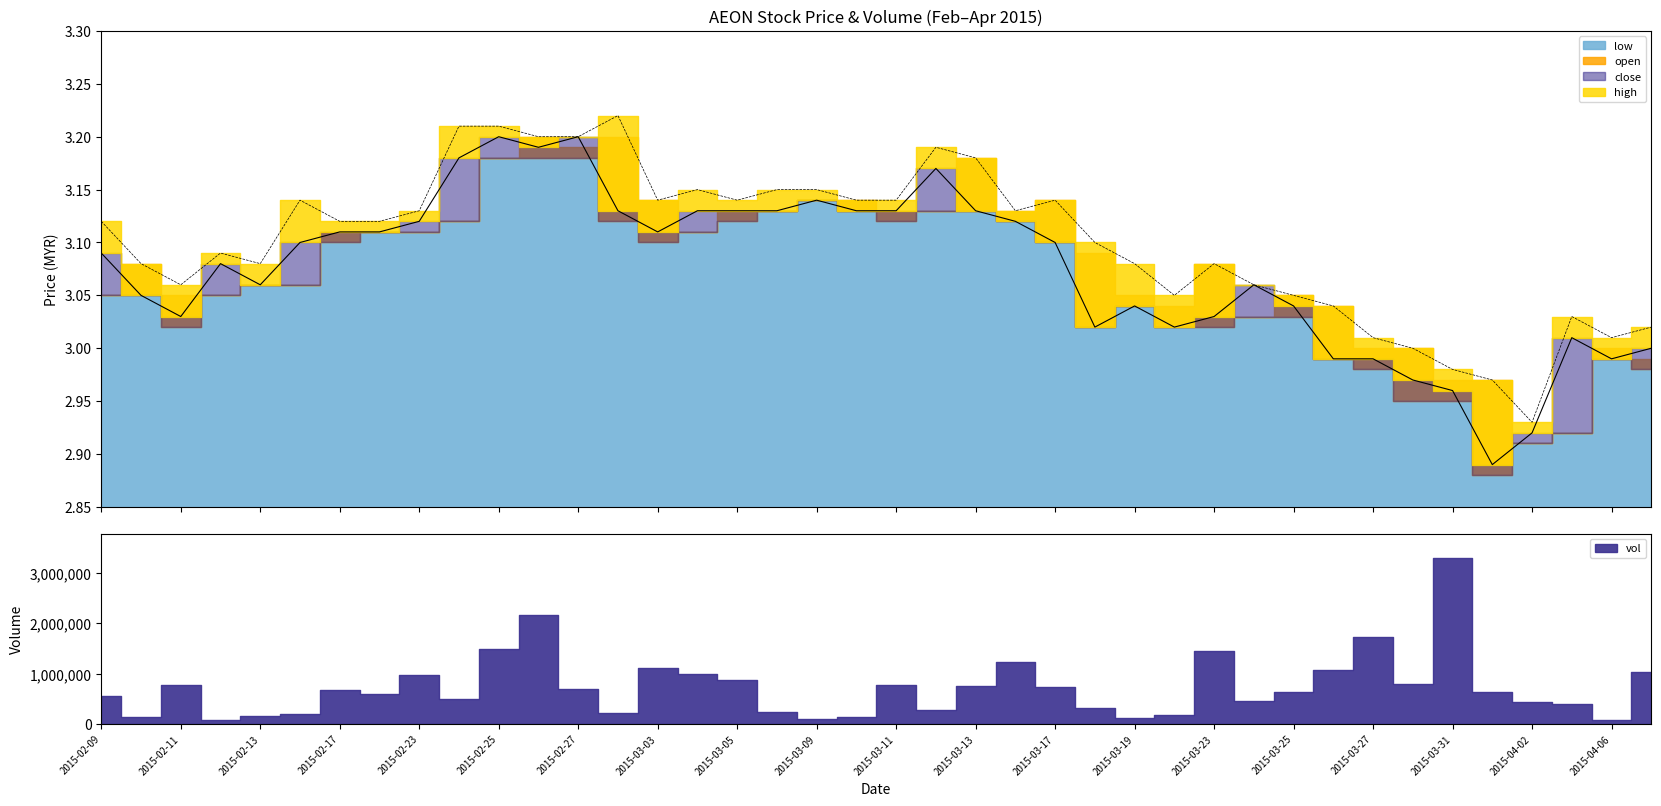

What is the value of the close point at the 37th from the left?

2.9